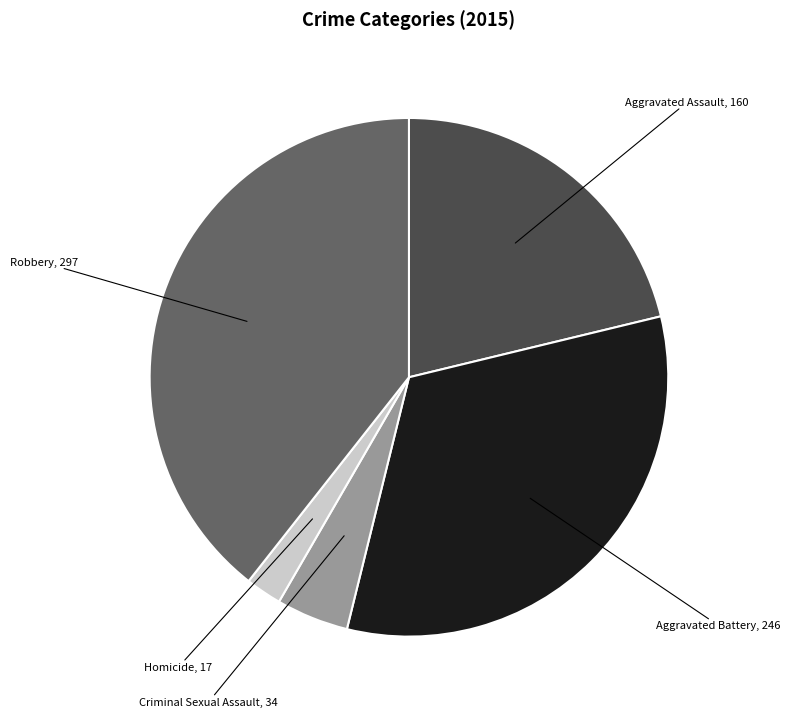

Is there any slice that represents more than half of the pie?

No